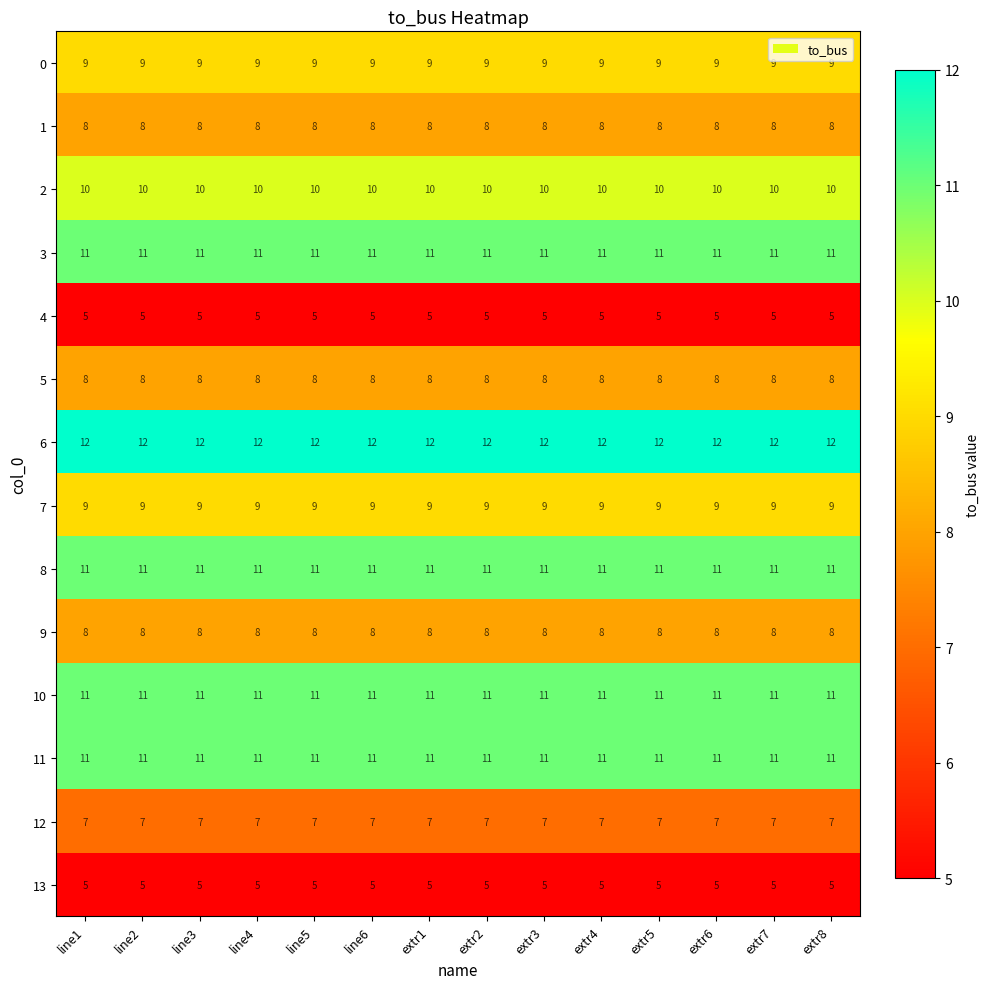

What is the difference between the highest and lowest values at line3?

7